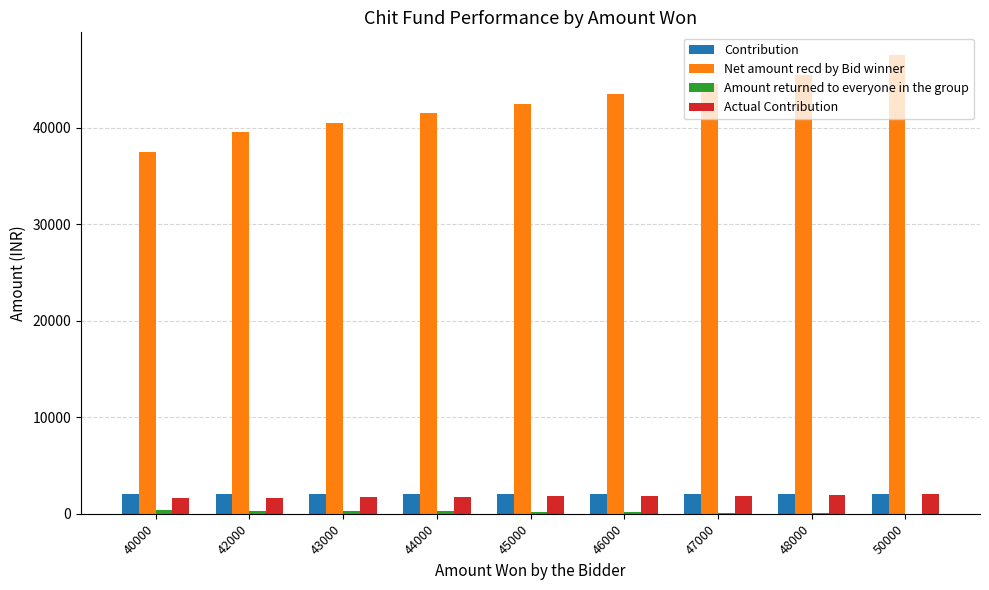

What is the total value across all series at 47000?

48500